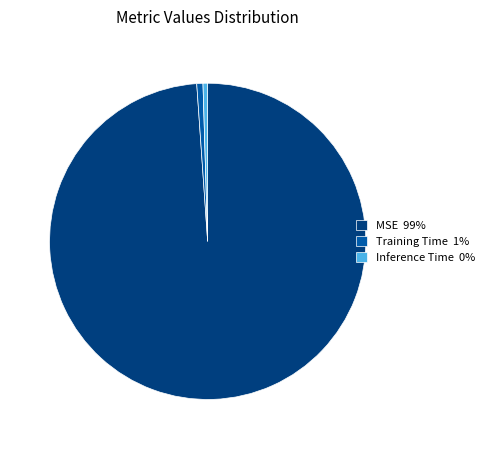

Between Inference Time 0% and MSE 99%, which is larger?

MSE 99%